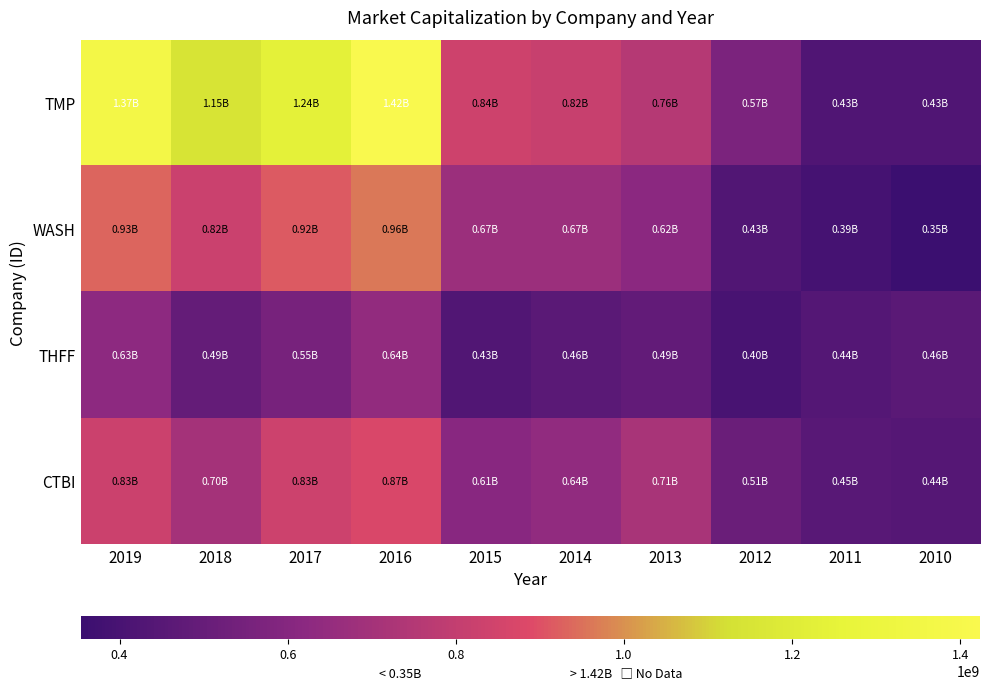

Reading left to right, extract all data points from this chart.

TMP: 2019=1367031594	2018=1145996404	2017=1236784388	2016=1423389891	2015=836855660	2014=816398213	2013=755896589	2012=569355543	2011=428342340	2010=426163399
WASH: 2019=933294314	2018=822010912	2017=917011807	2016=959661588	2015=671901533	2014=672020424	2013=617866330	2012=430728166	2011=388658522	2010=353619615
THFF: 2019=626974591	2018=492040057	2017=554347062	2016=643406914	2015=431550430	2014=459704845	2013=486522127	2012=400302696	2011=437686246	2010=462148278
CTBI: 2019=829387553	2018=702387415	2017=833327724	2016=873902896	2015=612476231	2014=638379443	2013=713678428	2012=511773357	2011=453896967	2010=441644315